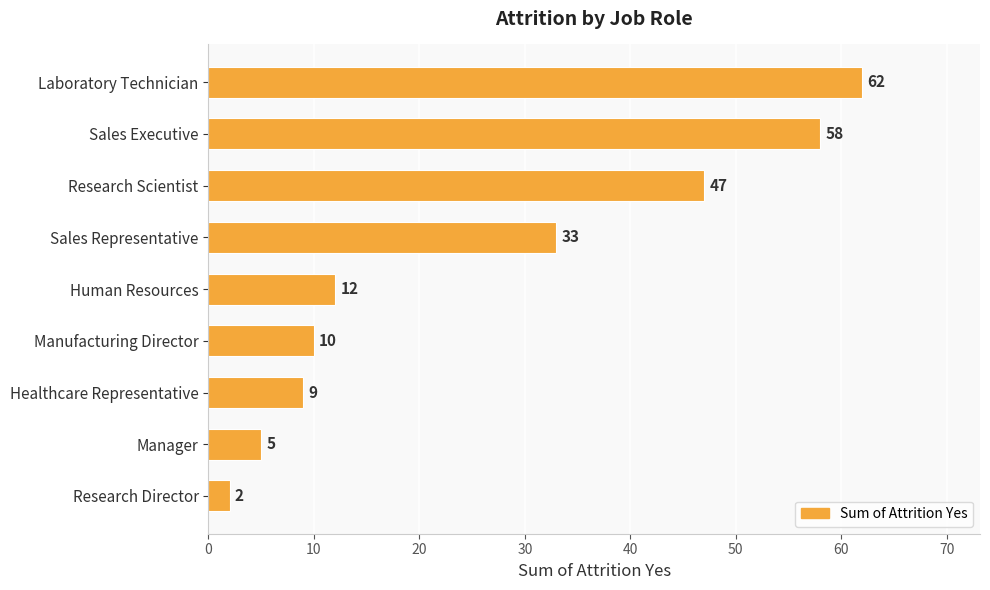

True or false: the data shows 69 at Research Scientist.

False